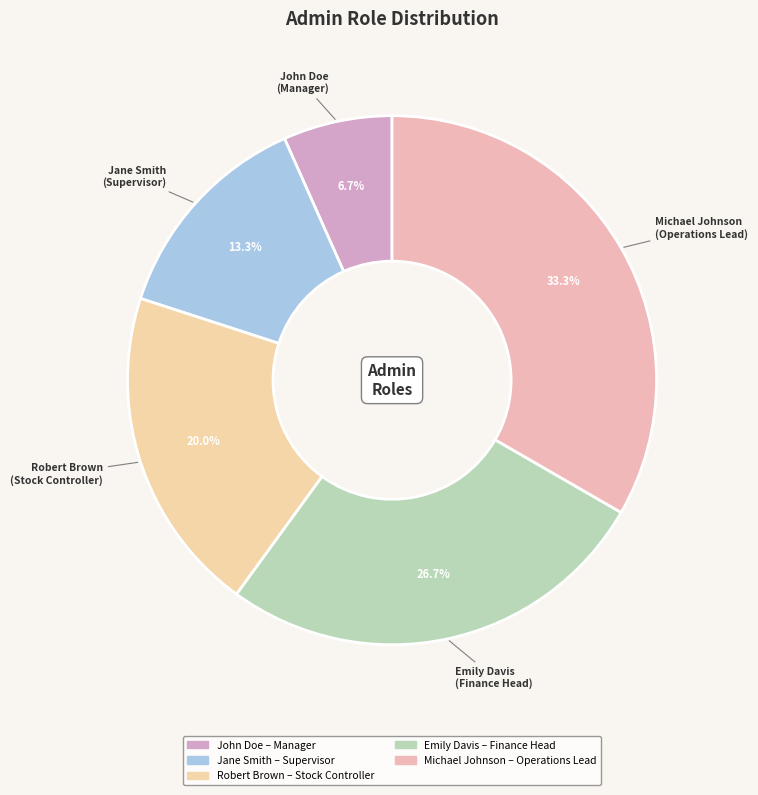

Is it true that Robert Brown is 26% of the pie?

False